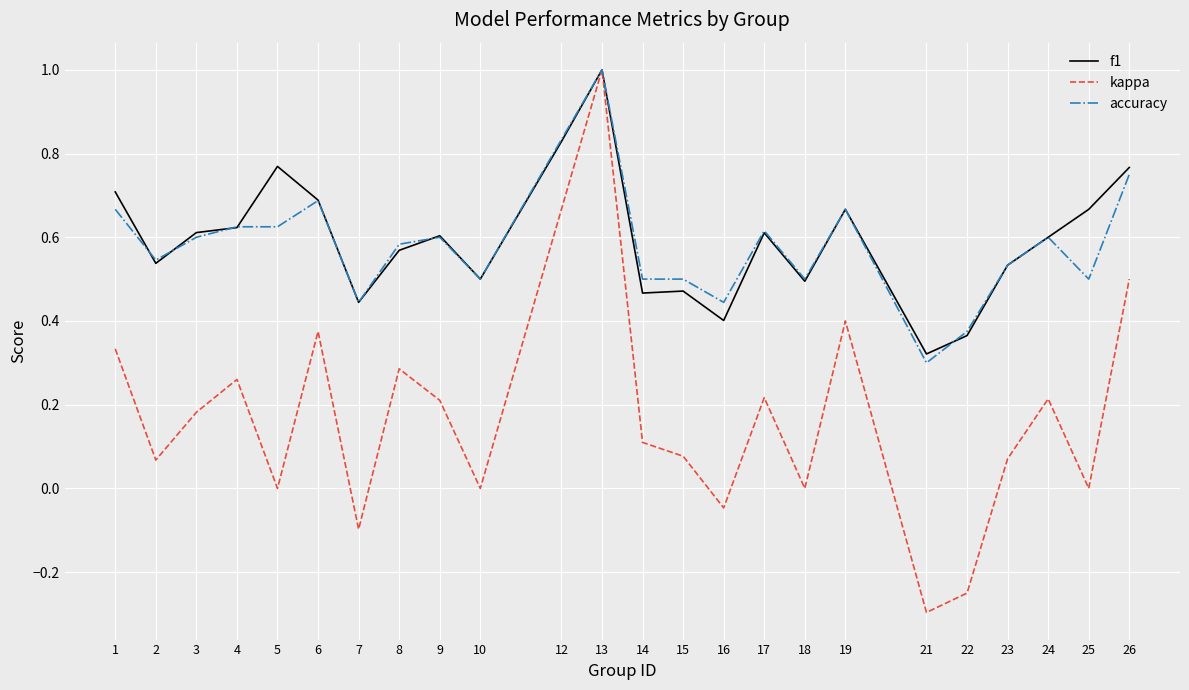

What is the smallest value displayed?

-0.3